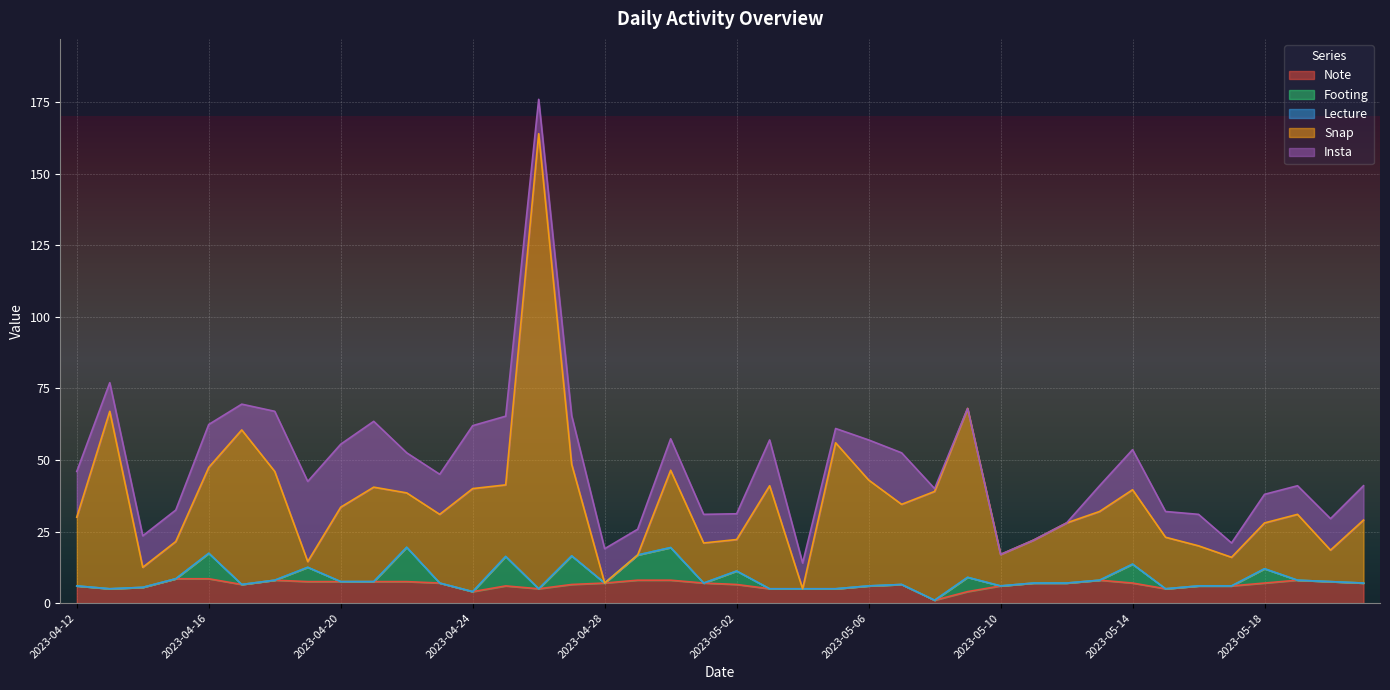

How many categories are shown in the chart?

40